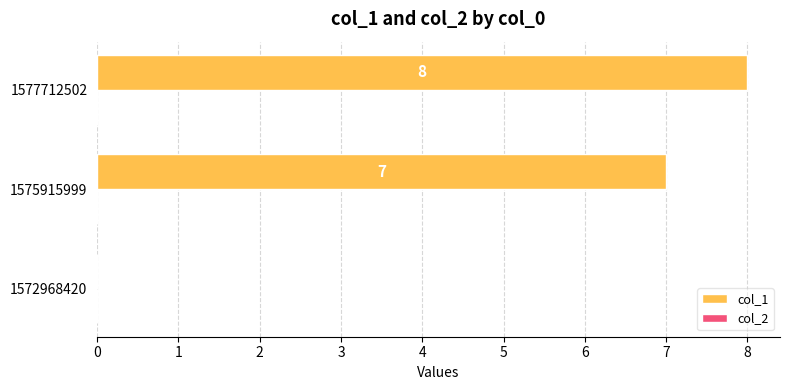

What is the sum of the values at 1575915999 and 1572968420?

7